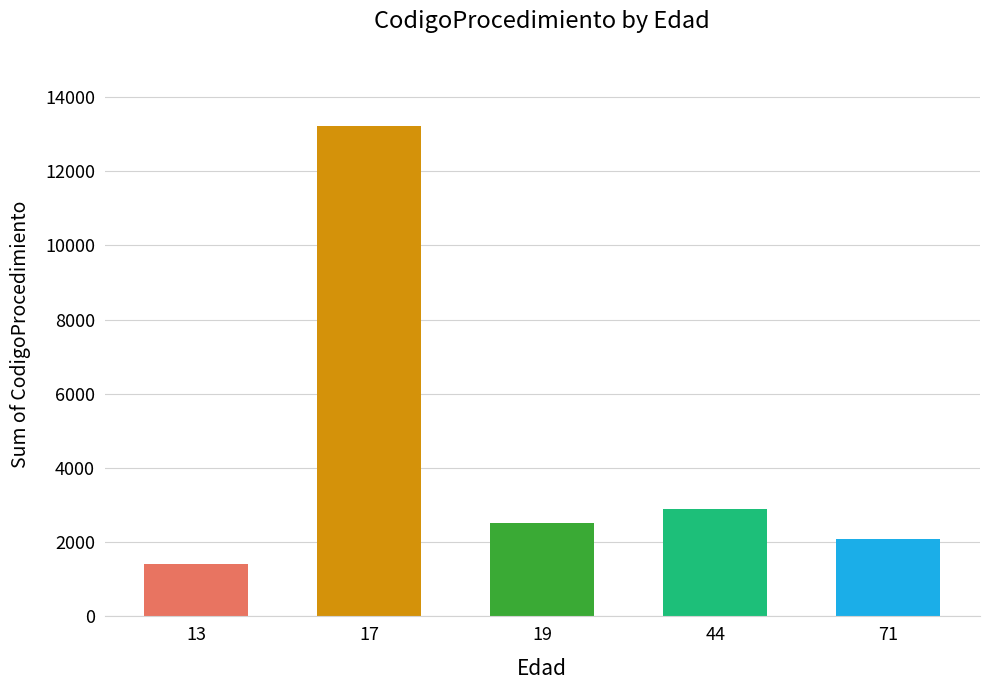

At which category does the chart reach its minimum across all series?

13